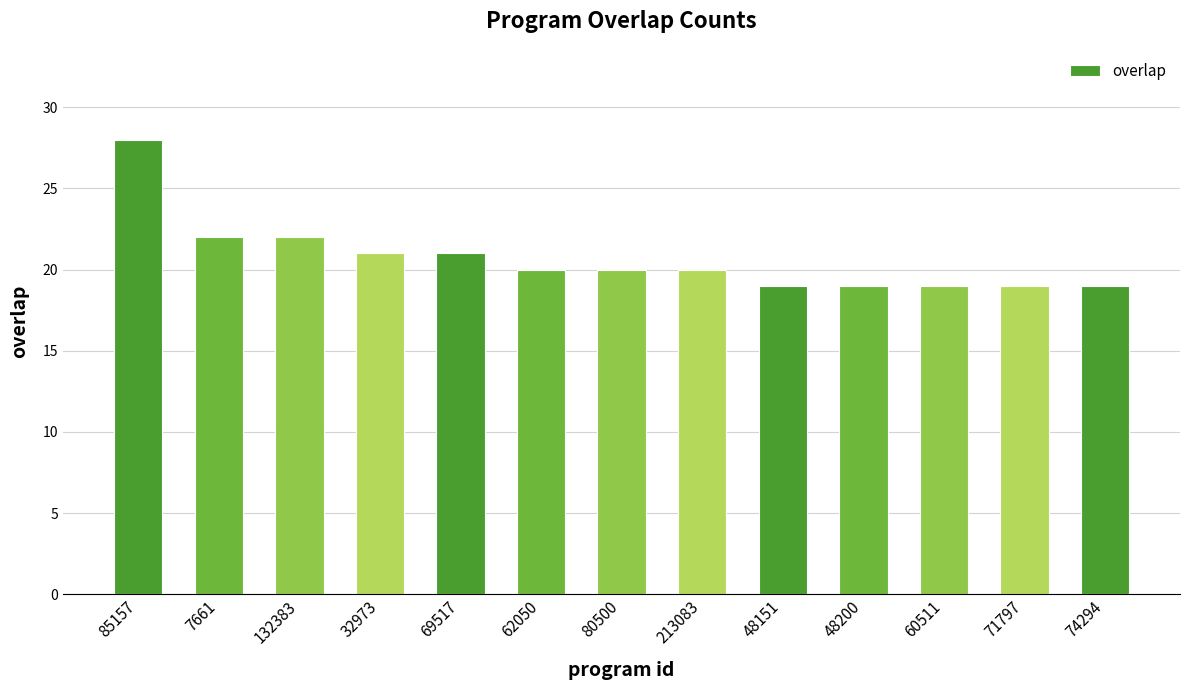

What is the smallest value displayed?

19